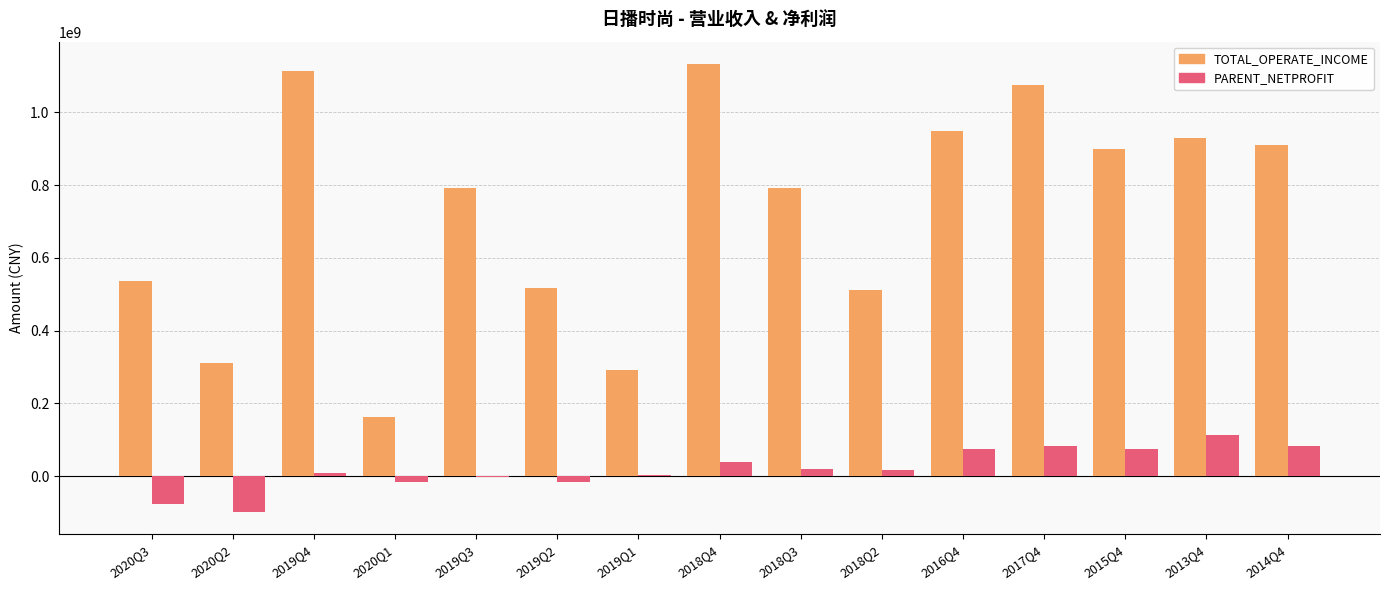

Which series changed the most between 2020Q3 and 2018Q4?

TOTAL_OPERATE_INCOME